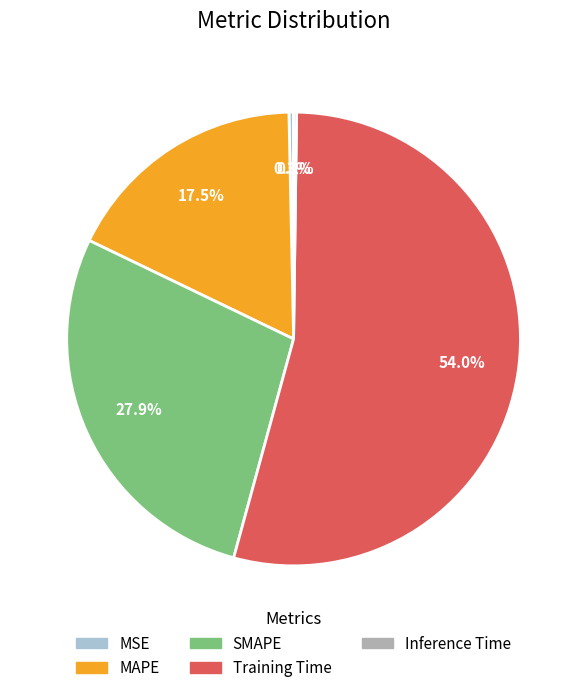

To the nearest percent, what is the difference between the largest and smallest slice percentages?

54%